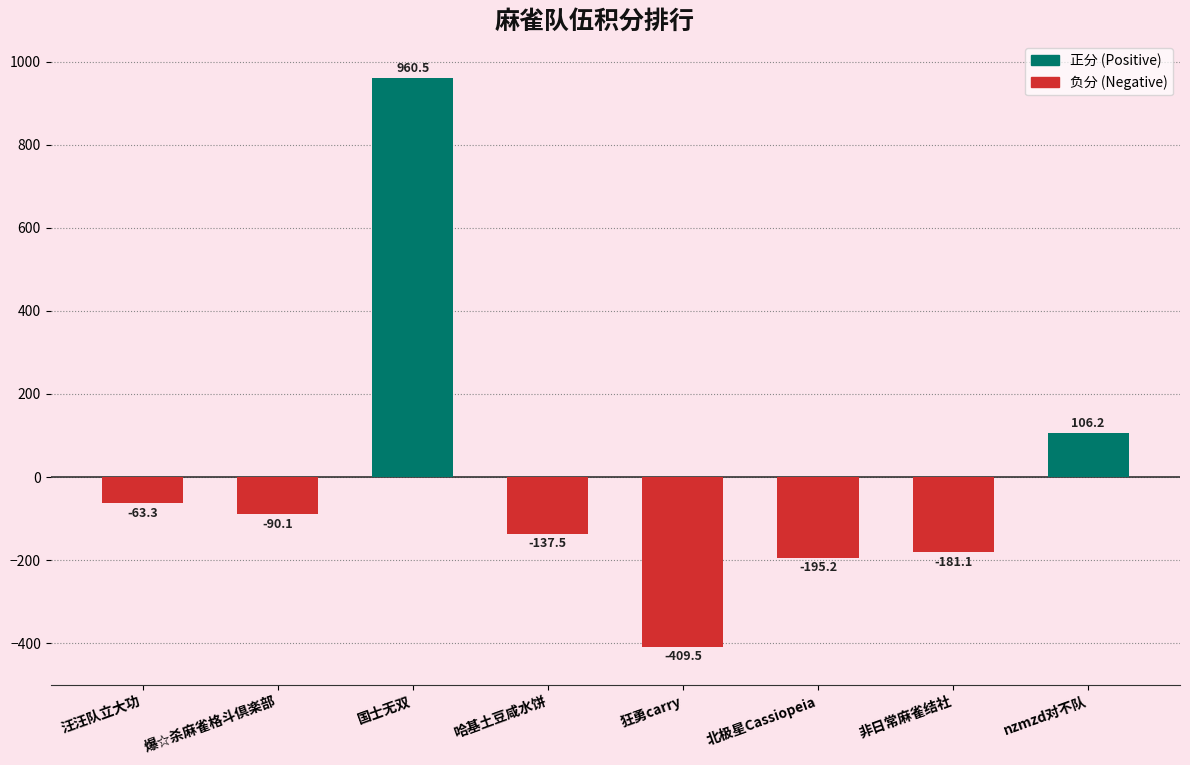

Is it true that the value at 哈基土豆咸水饼 is -195.5?

False